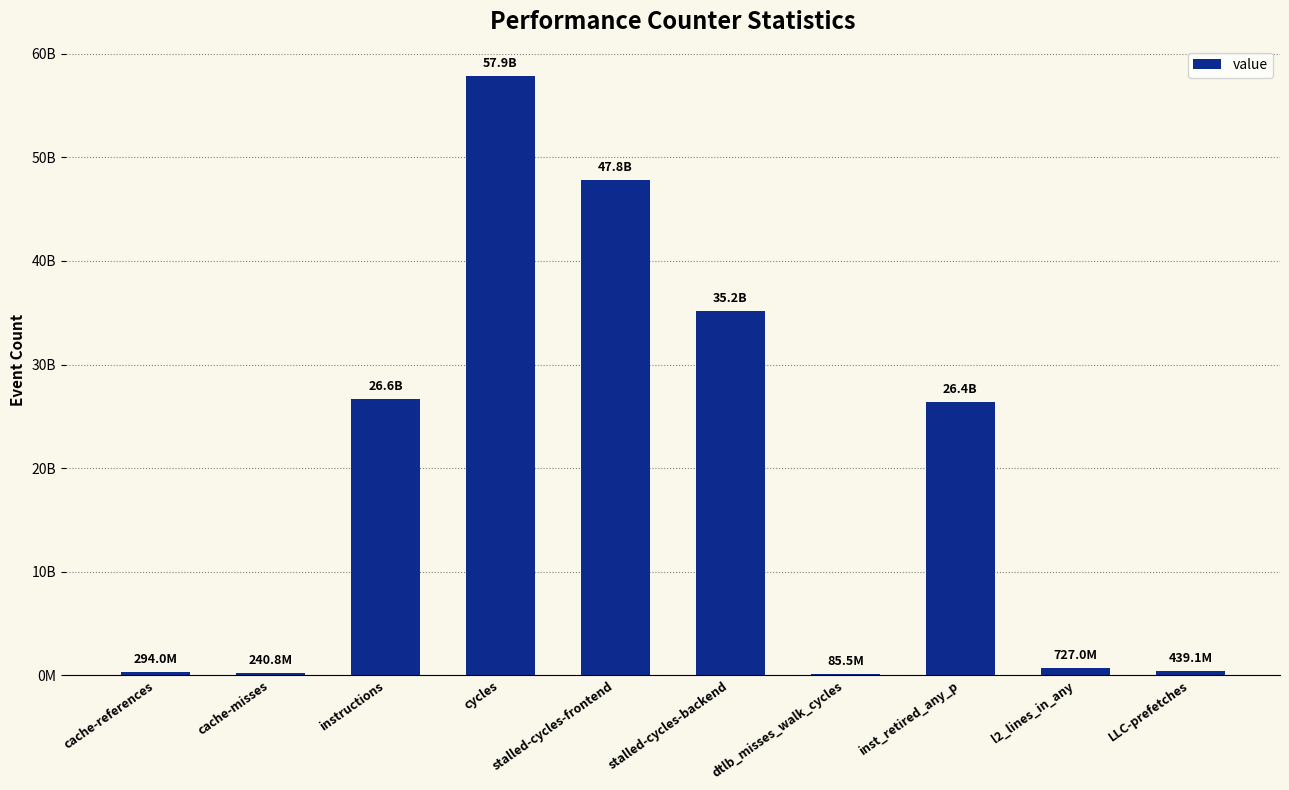

Which label corresponds to the largest value in the chart?

cycles